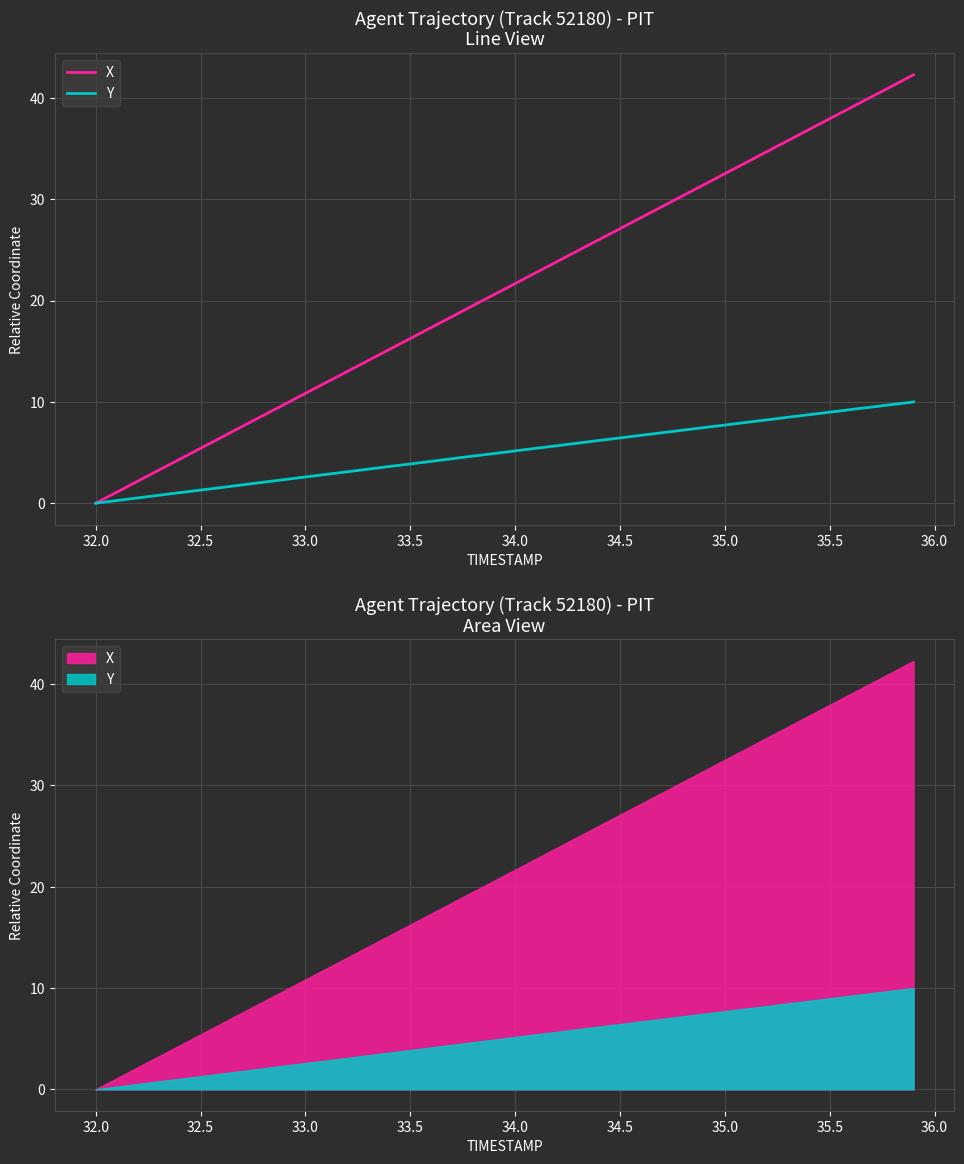

Reading left to right, extract all data points from this chart.

X: 0.0	1.1	2.2	3.2	4.3	5.4	6.5	7.6	8.7	9.8	10.8	11.9	13.0	14.1	15.2	16.2	17.3	18.4	19.5	20.6	21.7	22.8	23.8	24.9	26.0	27.1	28.2	29.3	30.3	31.4	32.5	33.6	34.7	35.8	36.9	37.9	39.0	40.1	41.2	42.3
Y: 0.0	0.3	0.5	0.8	1.0	1.3	1.6	1.8	2.1	2.3	2.6	2.8	3.1	3.4	3.6	3.9	4.1	4.4	4.7	4.9	5.2	5.4	5.7	5.9	6.2	6.4	6.7	6.9	7.2	7.5	7.7	8.0	8.2	8.5	8.7	9.0	9.2	9.5	9.7	10.0